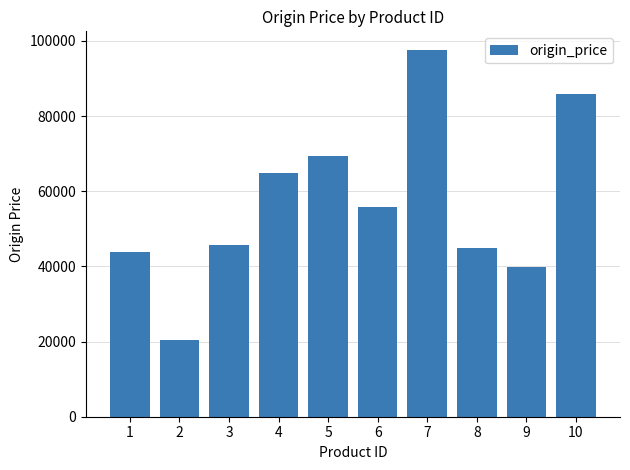

At which category does the chart reach its minimum across all series?

2